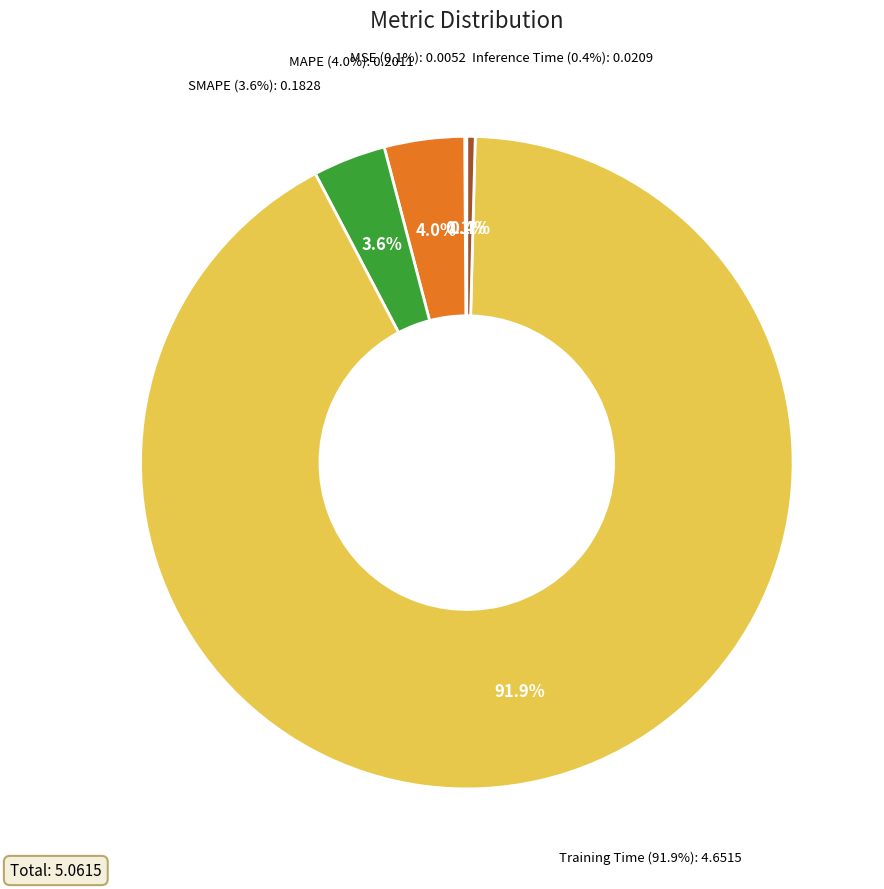

To the nearest percent, what is the combined percentage of Inference Time and Training Time?

92%